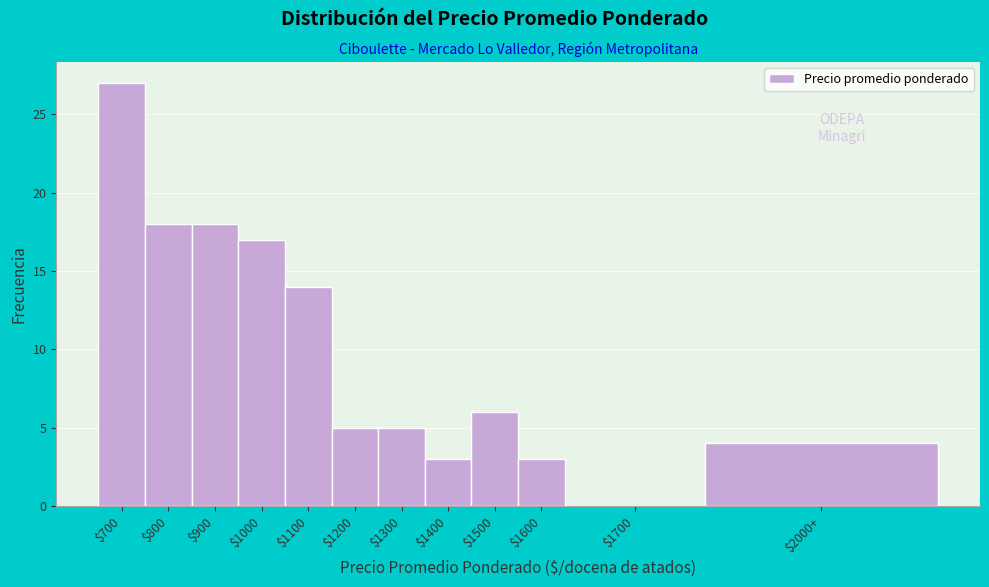

The chart shows a value of 4 at $2000+. True or false?

True